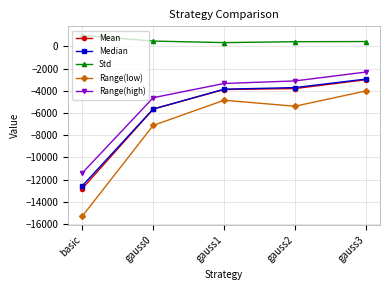

The value of Median at gauss2 is -5457.6. True or false?

False